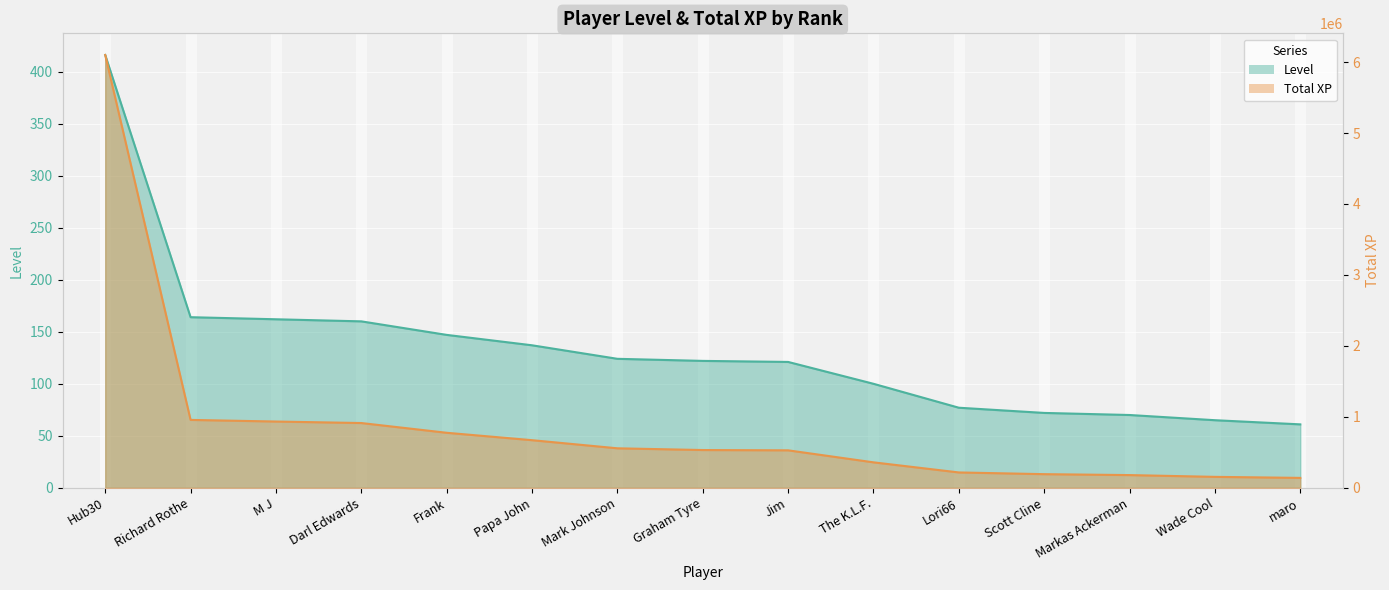

True or false: Level has more than 1 points higher than both neighbors.

False